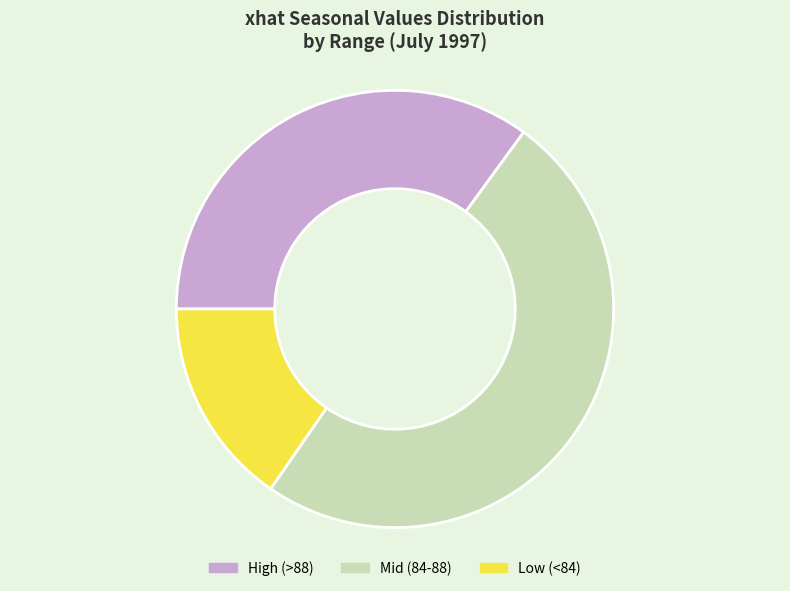

How many slices are in this pie chart?

3